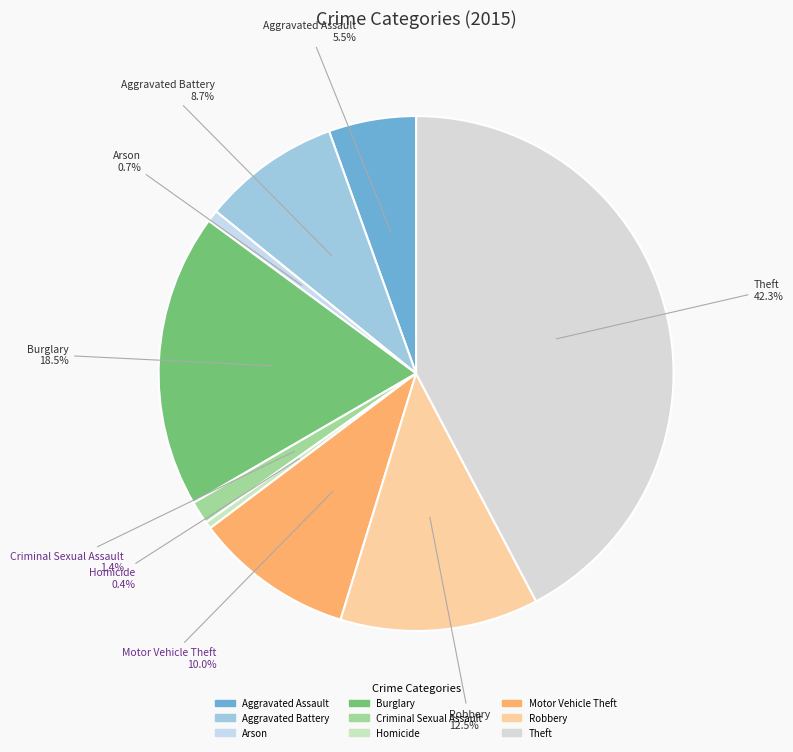

The Aggravated Battery slice represents 4% of the pie. True or false?

False